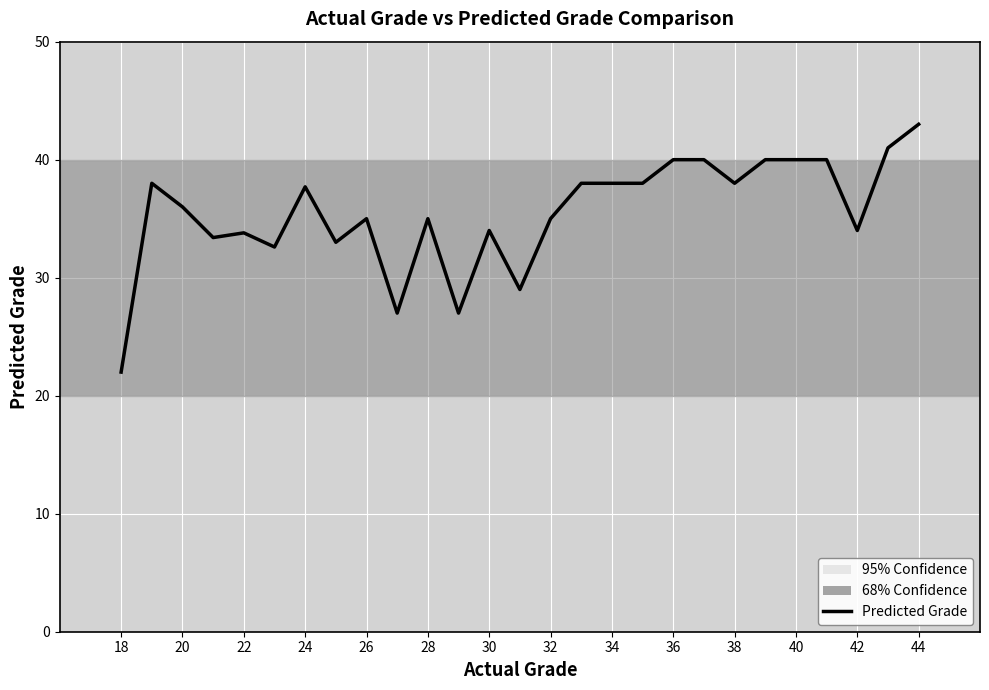

What is the difference between the maximum and minimum values?

21.0